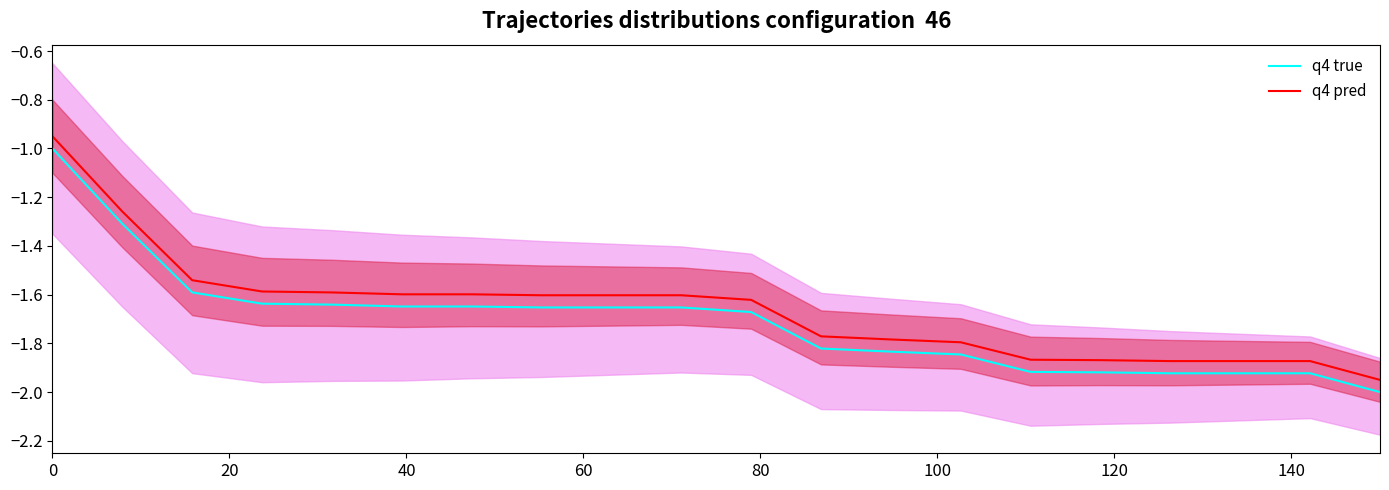

True or false: q4 true and q4 pred intersect in this chart.

False